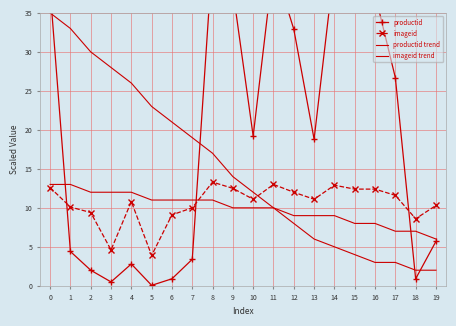

Which series has the largest total across all categories?

productid